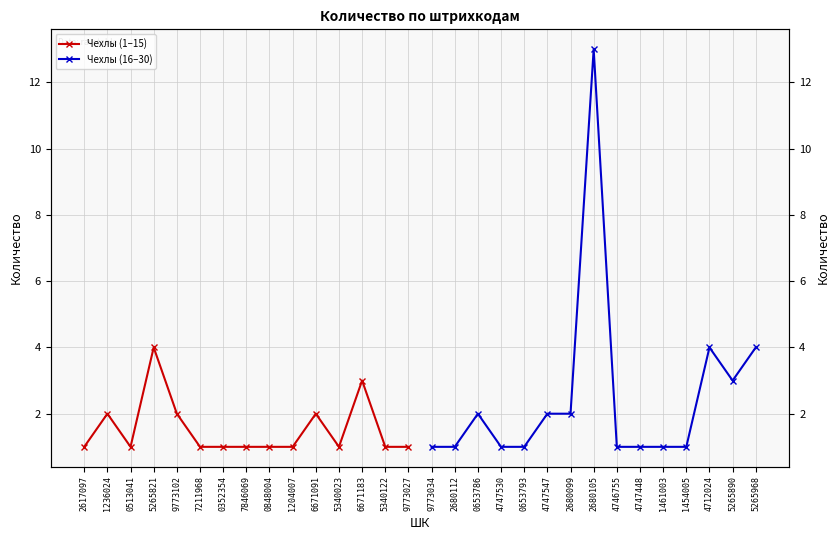

Does the chart have visible grid lines?

Yes